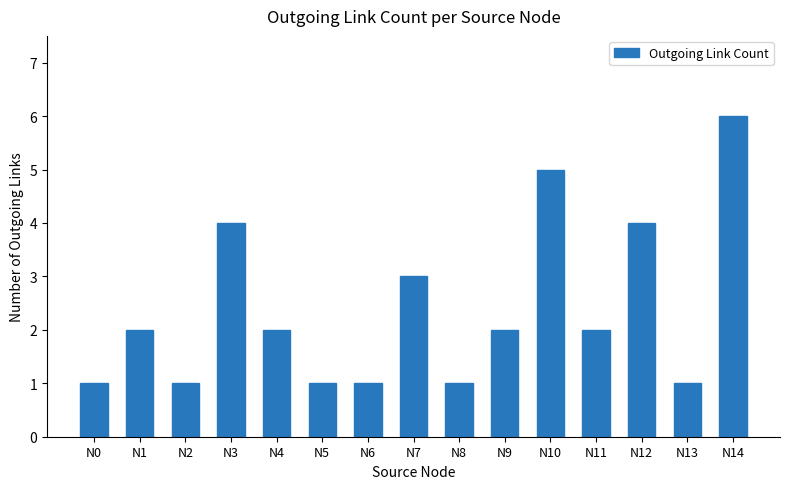

Between N4 and N7, which is larger?

N7